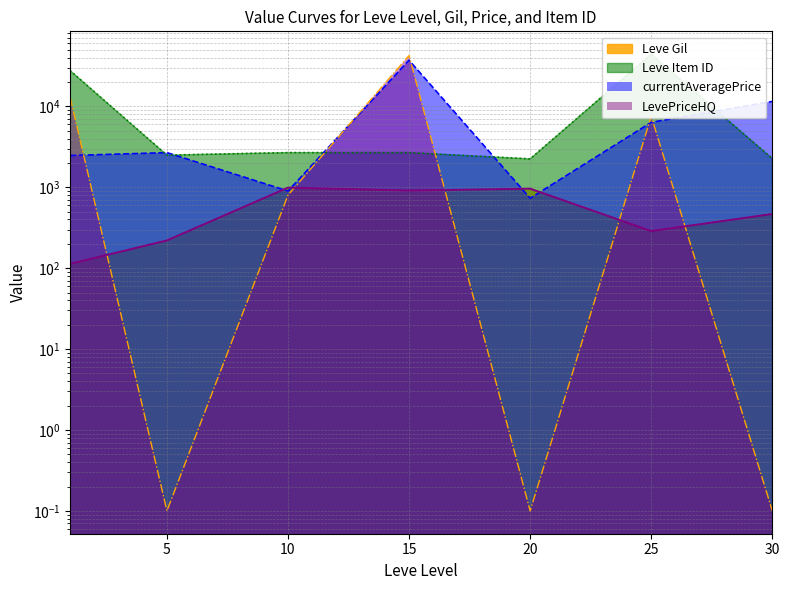

What is the sum of all currentAveragePrice values?

61773.5